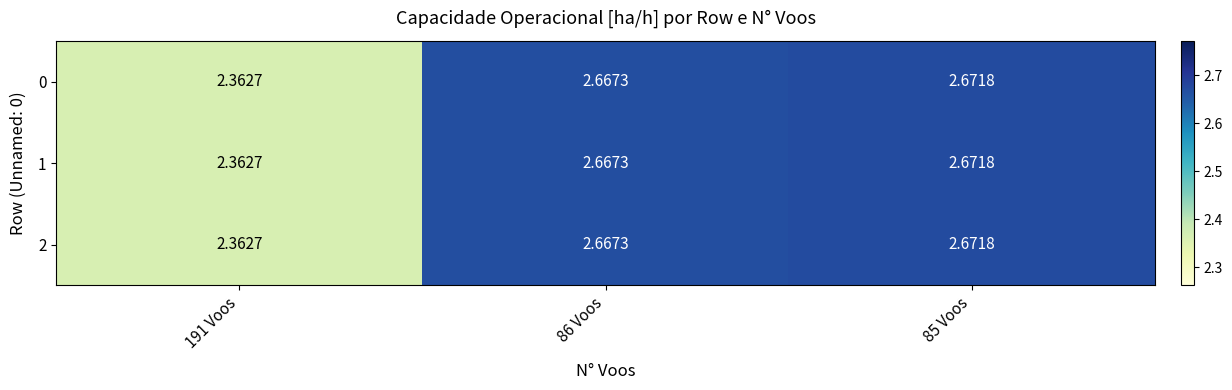

Reading right to left, transcribe all the data shown in this chart.

0: 85 Voos=2.7	86 Voos=2.7	191 Voos=2.4
1: 85 Voos=2.7	86 Voos=2.7	191 Voos=2.4
2: 85 Voos=2.7	86 Voos=2.7	191 Voos=2.4